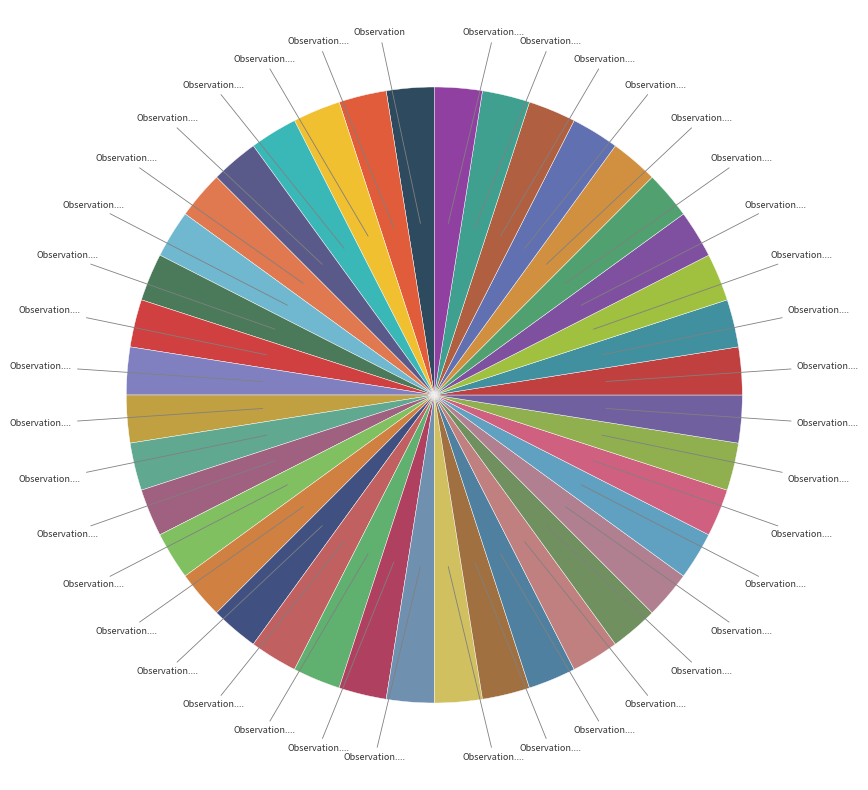

How many slices are in this pie chart?

40